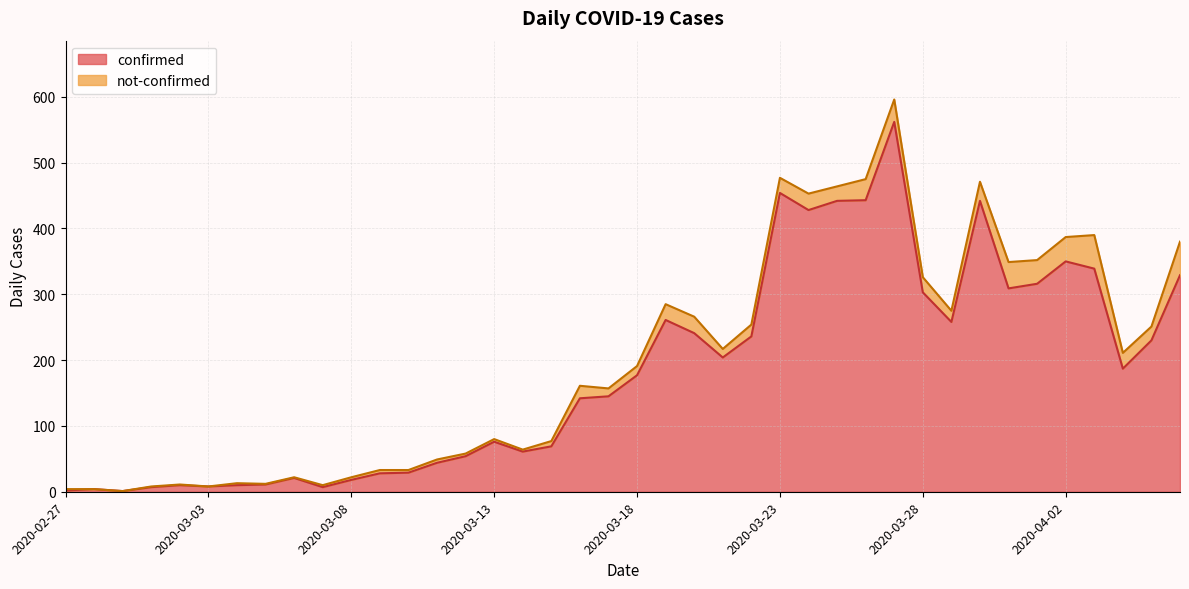

Reading right to left, what are all the values shown in this chart?

329	230	187	339	350	316	309	442	258	303	562	443	442	428	454	236	204	241	261	177	145	142	69	61	76	54	44	29	28	18	7	21	11	10	8	10	7	1	4	2